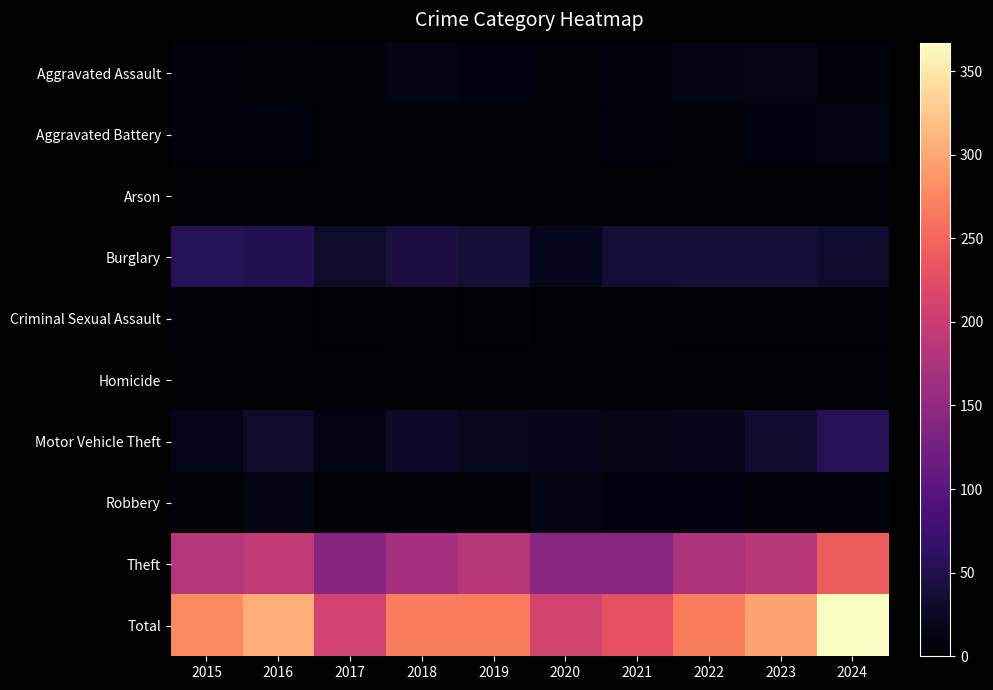

Reading right to left, transcribe all the data shown in this chart.

Aggravated Assault: 2024=10	2023=15	2022=13	2021=10	2020=6	2019=11	2018=12	2017=7	2016=5	2015=8
Aggravated Battery: 2024=12	2023=11	2022=5	2021=9	2020=4	2019=3	2018=4	2017=5	2016=9	2015=8
Arson: 2024=0	2023=2	2022=2	2021=2	2020=3	2019=1	2018=3	2017=1	2016=0	2015=1
Burglary: 2024=31	2023=37	2022=36	2021=36	2020=20	2019=37	2018=42	2017=29	2016=52	2015=55
Criminal Sexual Assault: 2024=7	2023=6	2022=7	2021=2	2020=1	2019=6	2018=2	2017=7	2016=2	2015=3
Homicide: 2024=0	2023=0	2022=0	2021=0	2020=1	2019=0	2018=0	2017=1	2016=1	2015=0
Motor Vehicle Theft: 2024=57	2023=32	2022=19	2021=15	2020=19	2019=21	2018=28	2017=14	2016=30	2015=16
Robbery: 2024=9	2023=8	2022=11	2021=11	2020=14	2019=4	2018=7	2017=4	2016=12	2015=5
Theft: 2024=241	2023=186	2022=175	2021=143	2020=142	2019=184	2018=169	2017=140	2016=194	2015=182
Total: 2024=367	2023=297	2022=268	2021=228	2020=210	2019=267	2018=267	2017=208	2016=305	2015=278